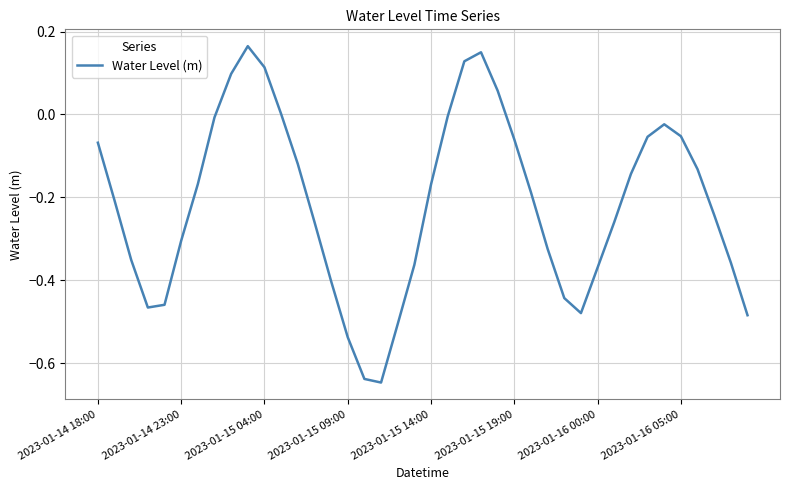

What is the maximum value shown in the chart?

0.2